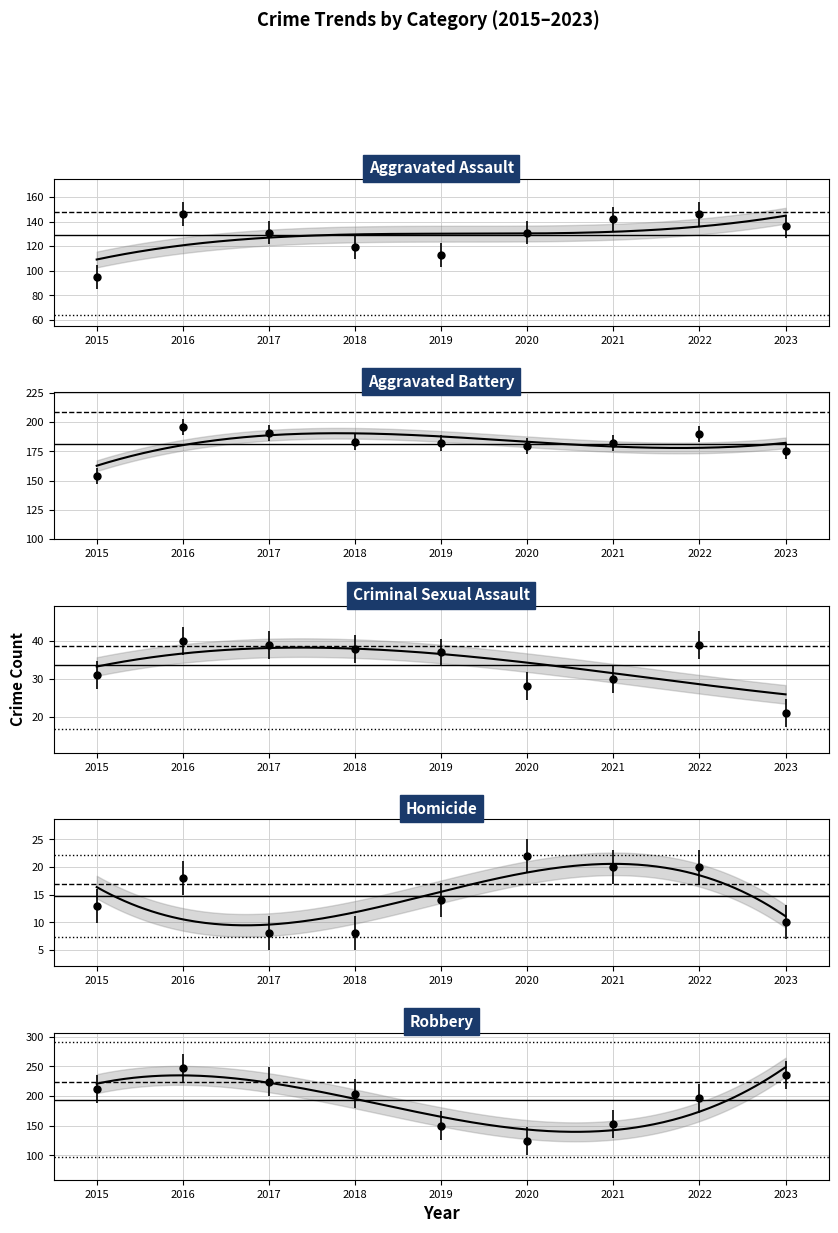

What is the difference between the maximum and second lowest values in the Homicide series?

14